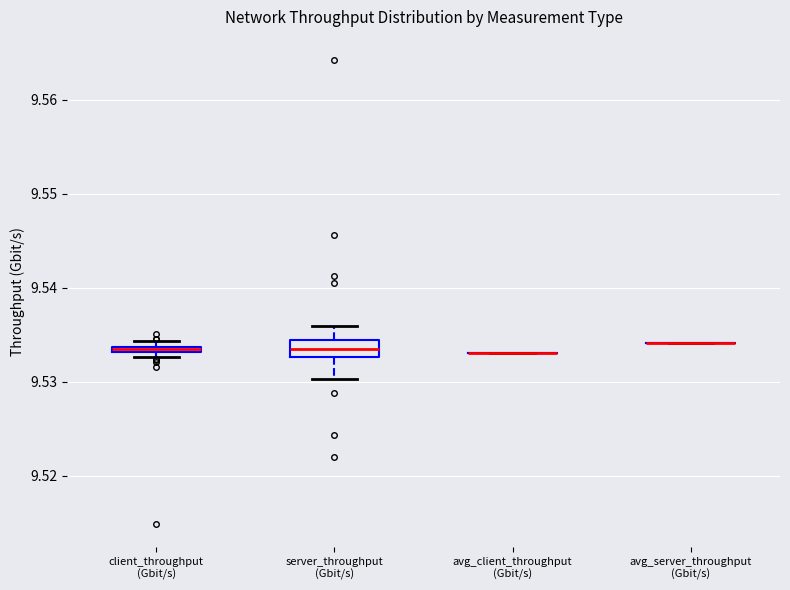

Where is the upper edge of the box for server_throughput (Gbit/s) on the y-axis? The values are not printed on the chart, so give them approximately, as read against the axis.

9.534